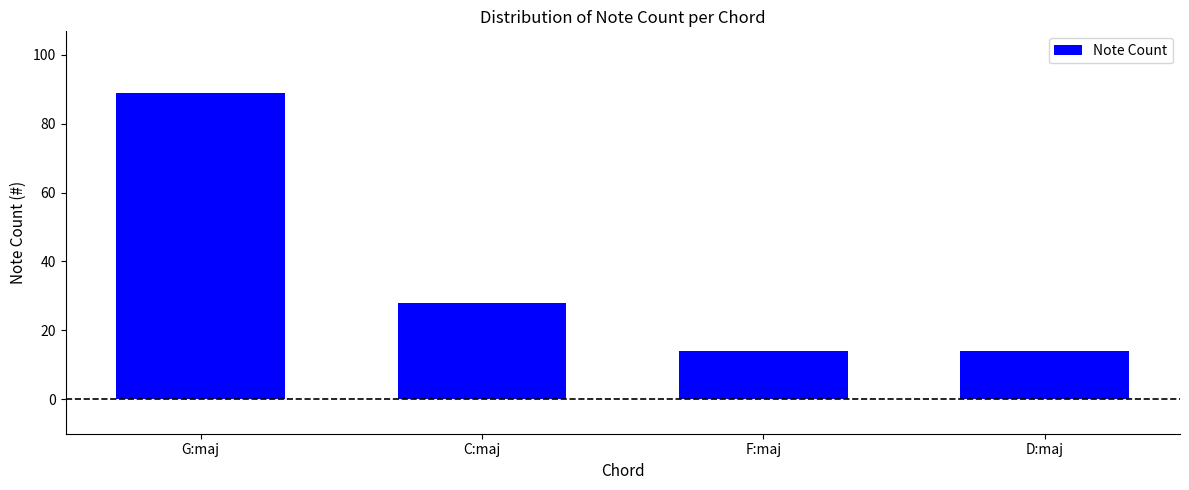

What is the sum of all values?

145